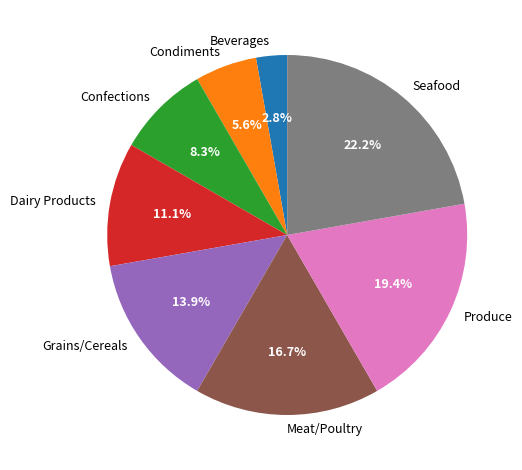

Which slice is the smallest?

Beverages